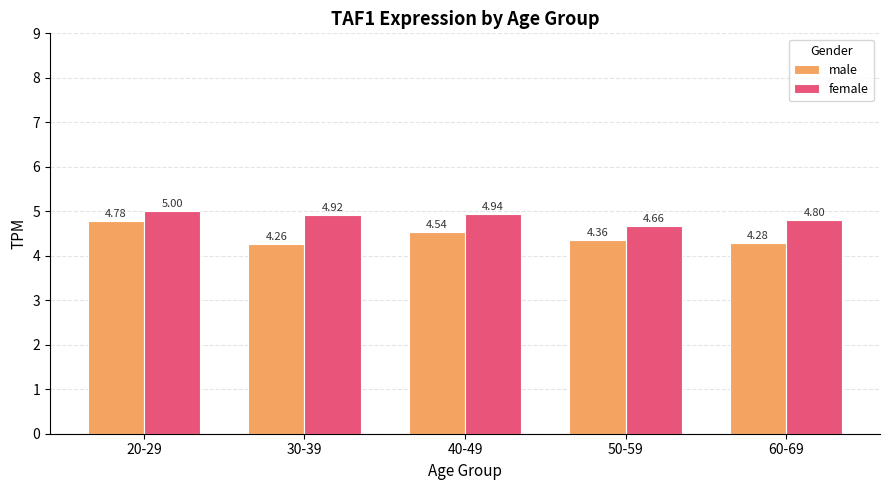

Rank the series at 50-59 from lowest to highest value.

male, female